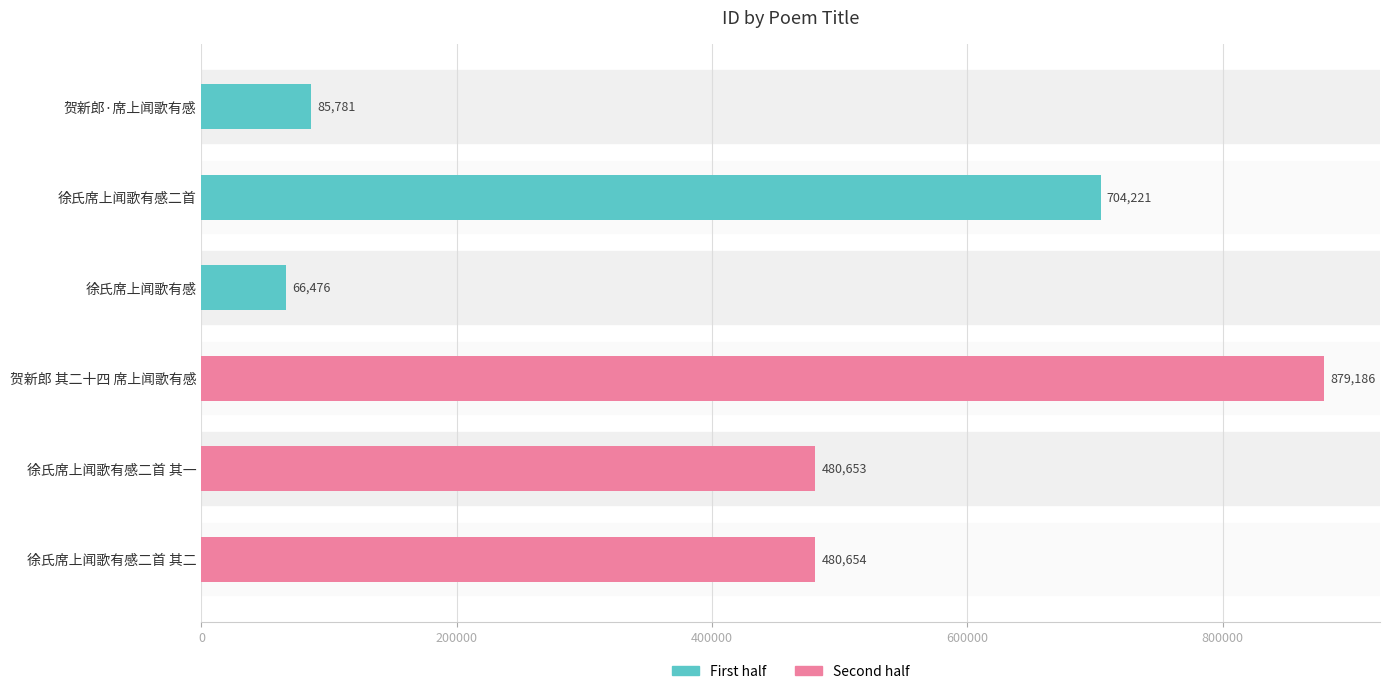

List the labels in order of value, smallest first.

徐氏席上闻歌有感, 贺新郎·席上闻歌有感, 徐氏席上闻歌有感二首 其一, 徐氏席上闻歌有感二首 其二, 徐氏席上闻歌有感二首, 贺新郎 其二十四 席上闻歌有感